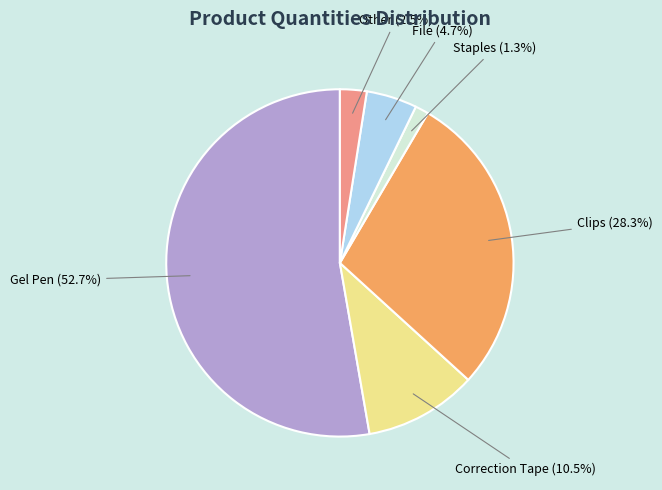

Is there any slice that represents more than half of the pie?

Yes